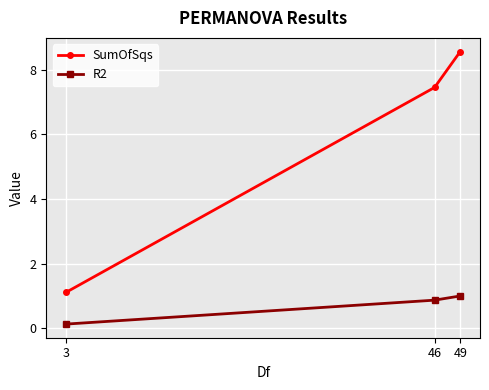

What are all the series names shown in the legend?

SumOfSqs, R2